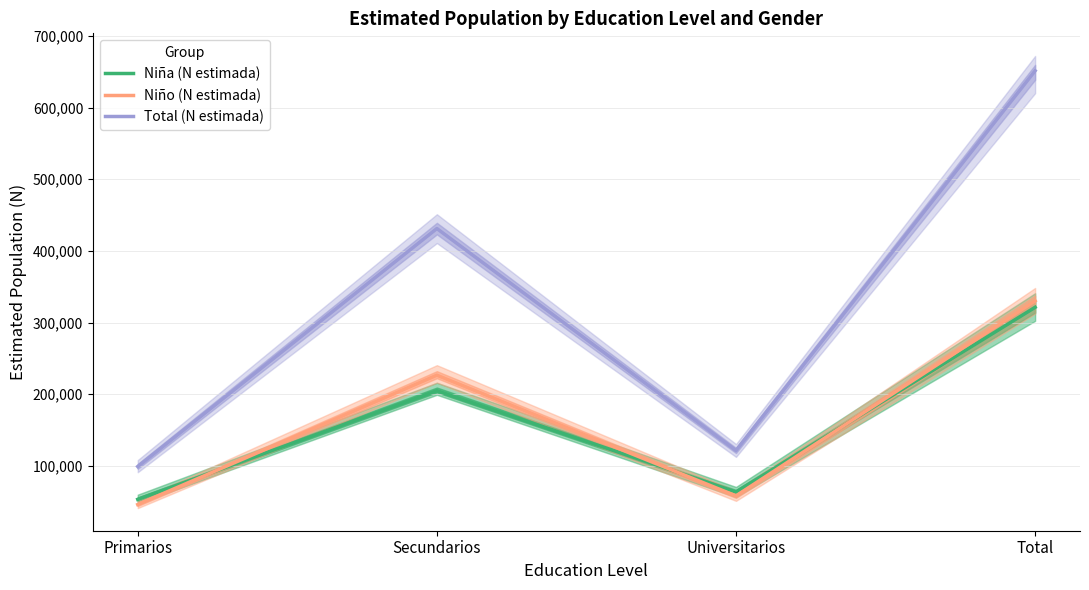

What is the sum of all Niño (N estimada) values?

660497